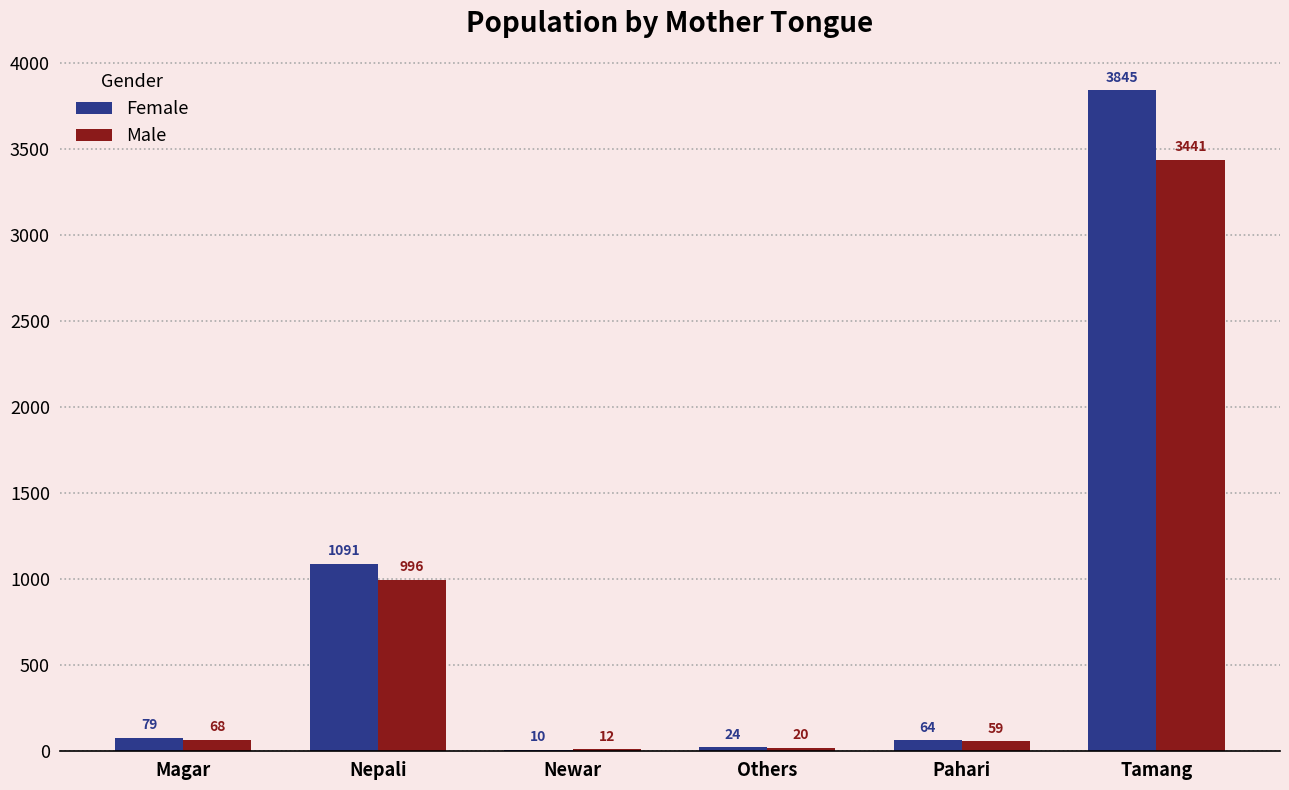

What is the total value across all series at Tamang?

7286